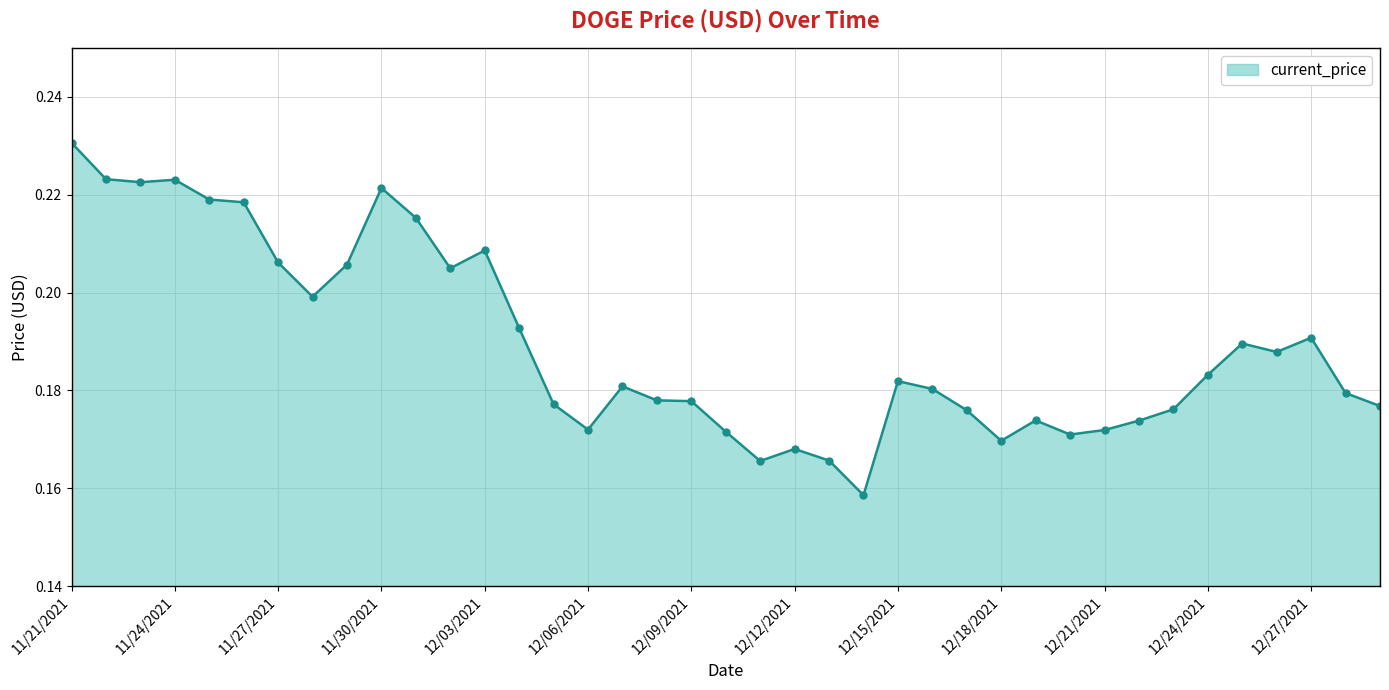

True or false: there are more than 1 points higher than both neighbors.

True